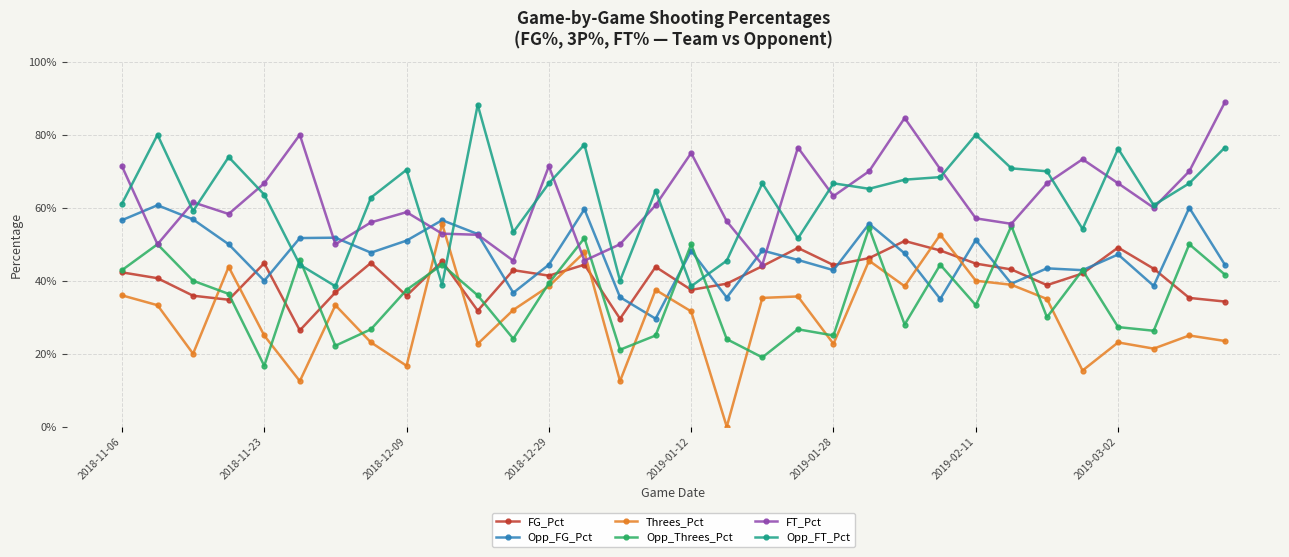

What are all the series names shown in the legend?

FG_Pct, Opp_FG_Pct, Threes_Pct, Opp_Threes_Pct, FT_Pct, Opp_FT_Pct